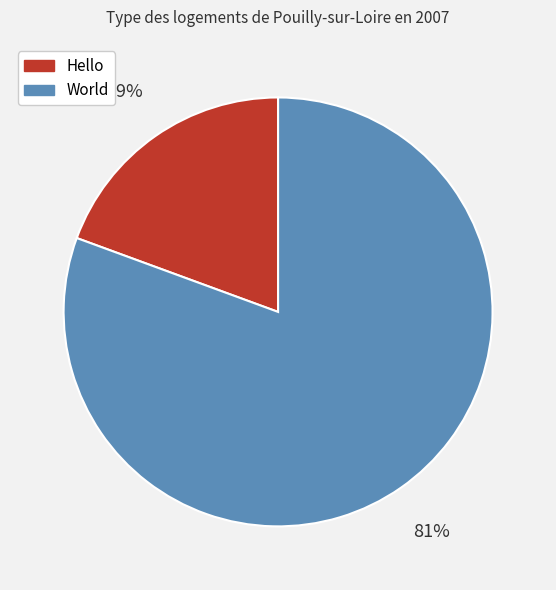

Is the sum of Hello and World greater than half?

Yes